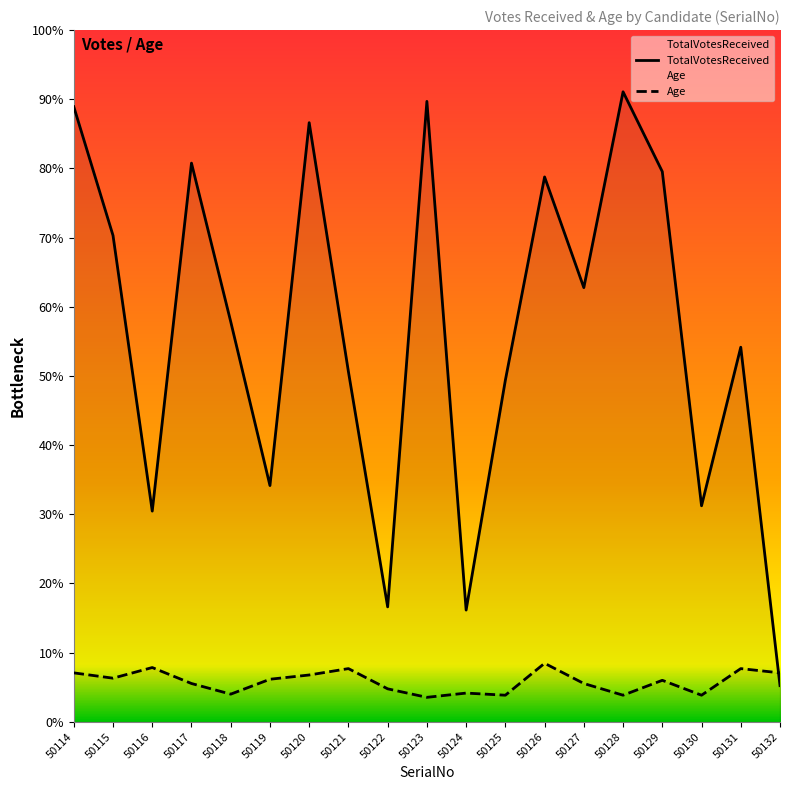

True or false: Age has a value of 25 at 50128.

True